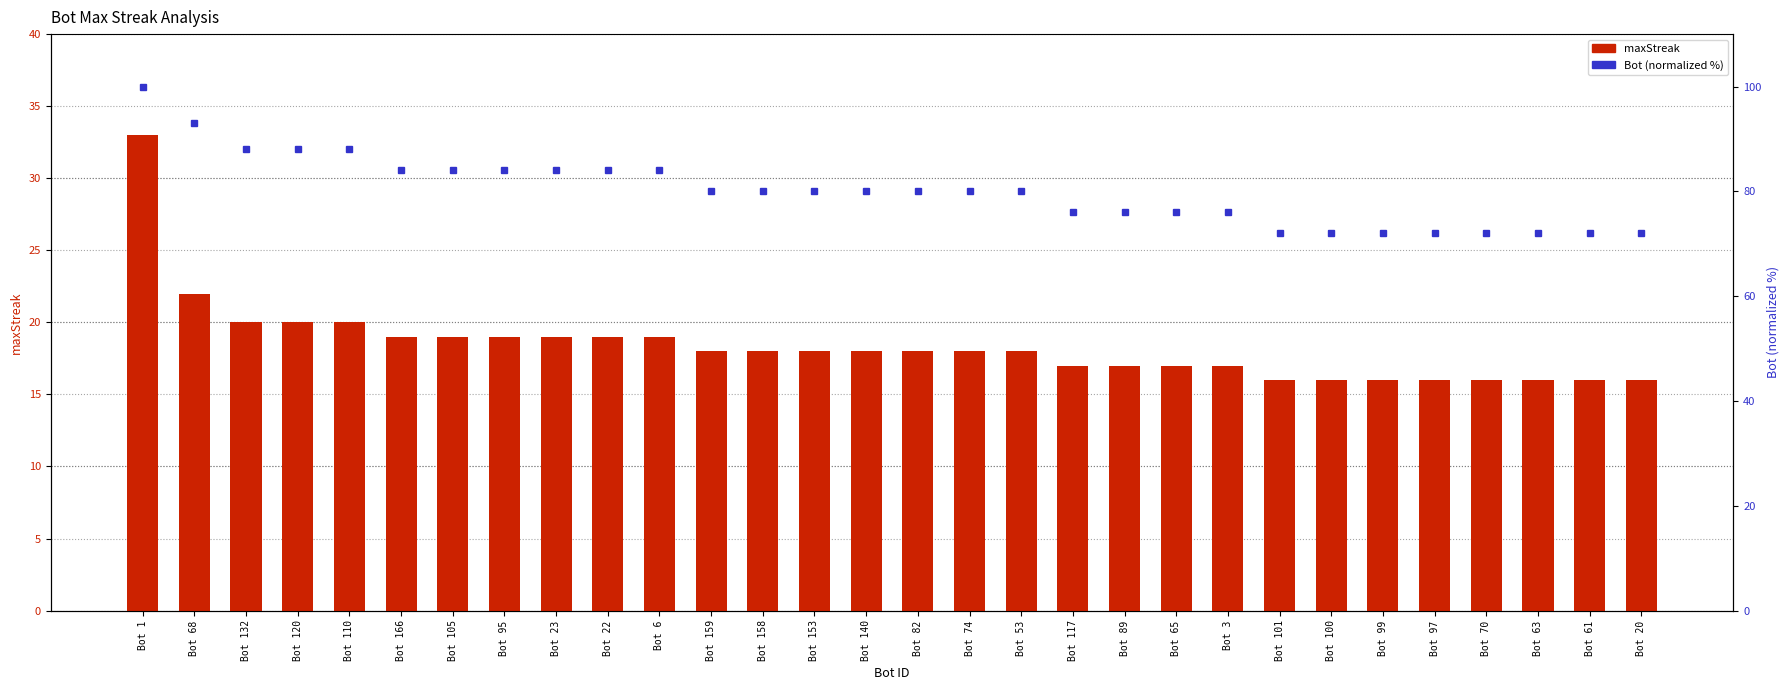

Which series has the widest spread of values?

Bot (normalized %)